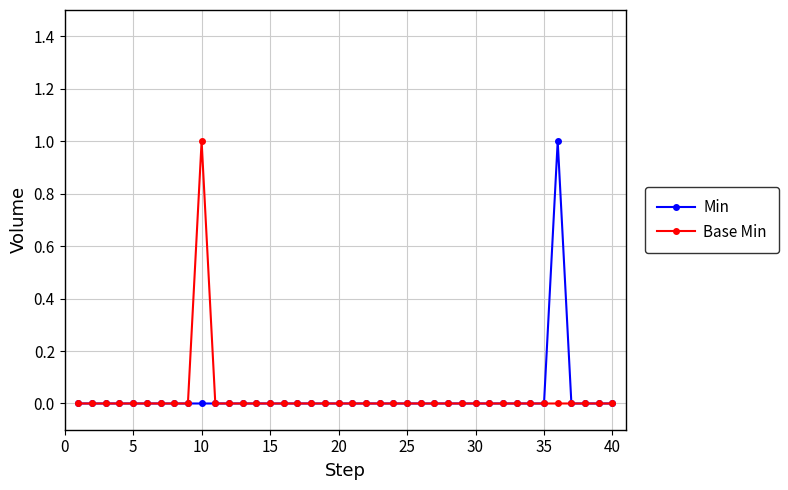

Count the Base Min values in the range 0 to 1.

40